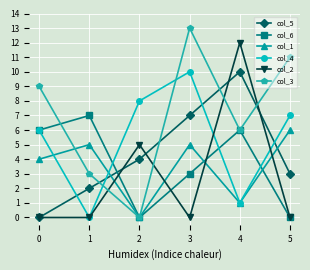

Which series has the largest total across all categories?

col_3